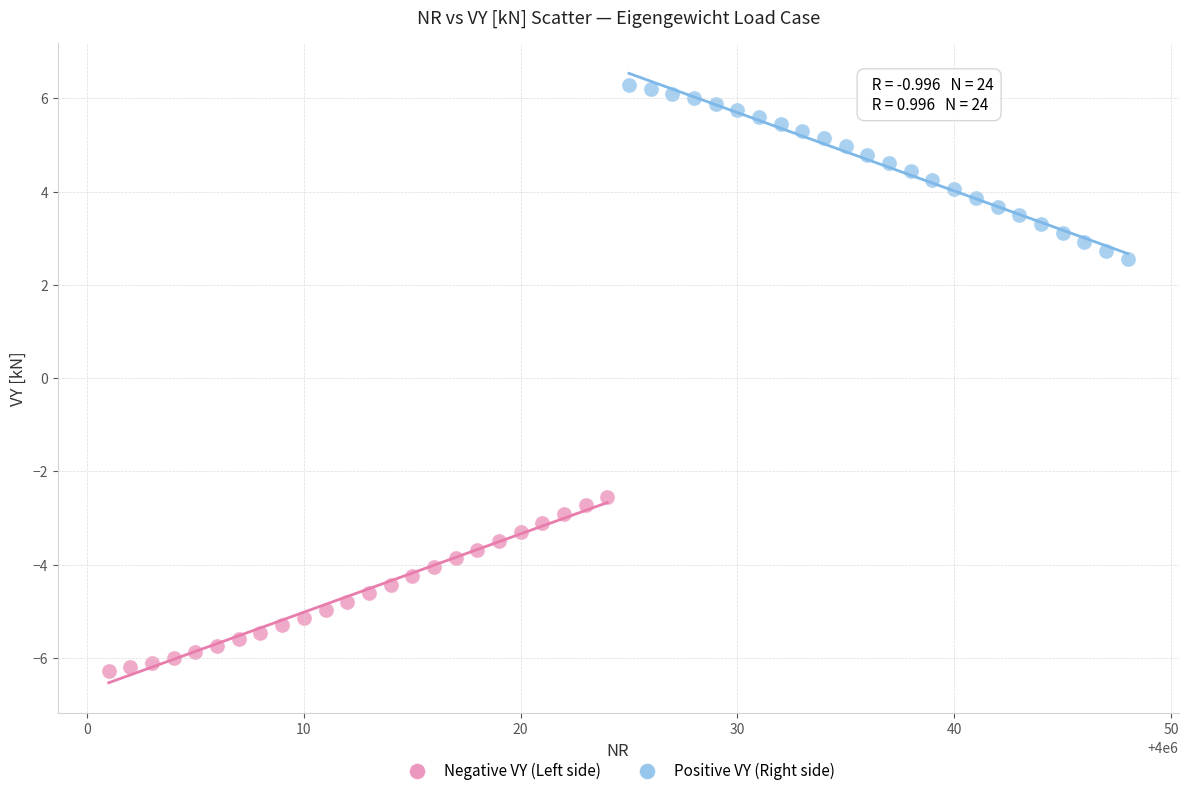

What are all the series names shown in the legend?

Negative VY (Left side), Positive VY (Right side)